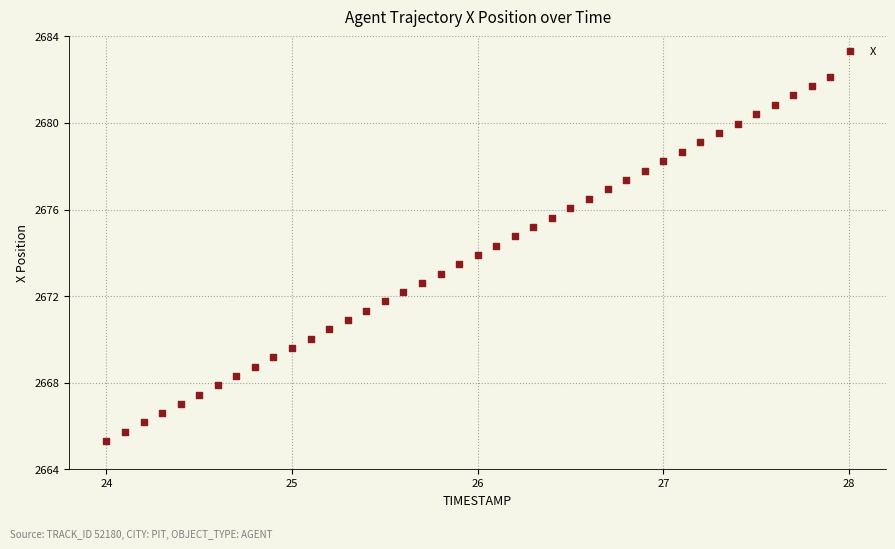

What is the range of Y values (max minus min)?

16.8